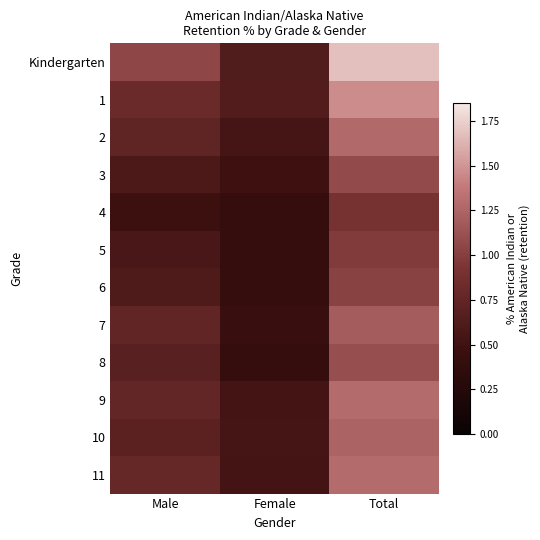

At how many categories does at least one series exceed 1?

2